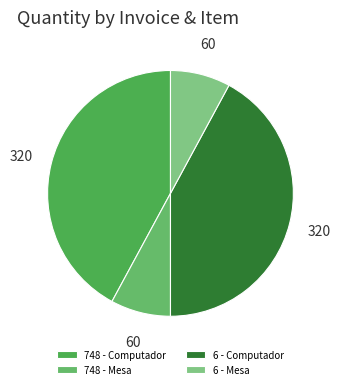

How many slices are in this pie chart?

4